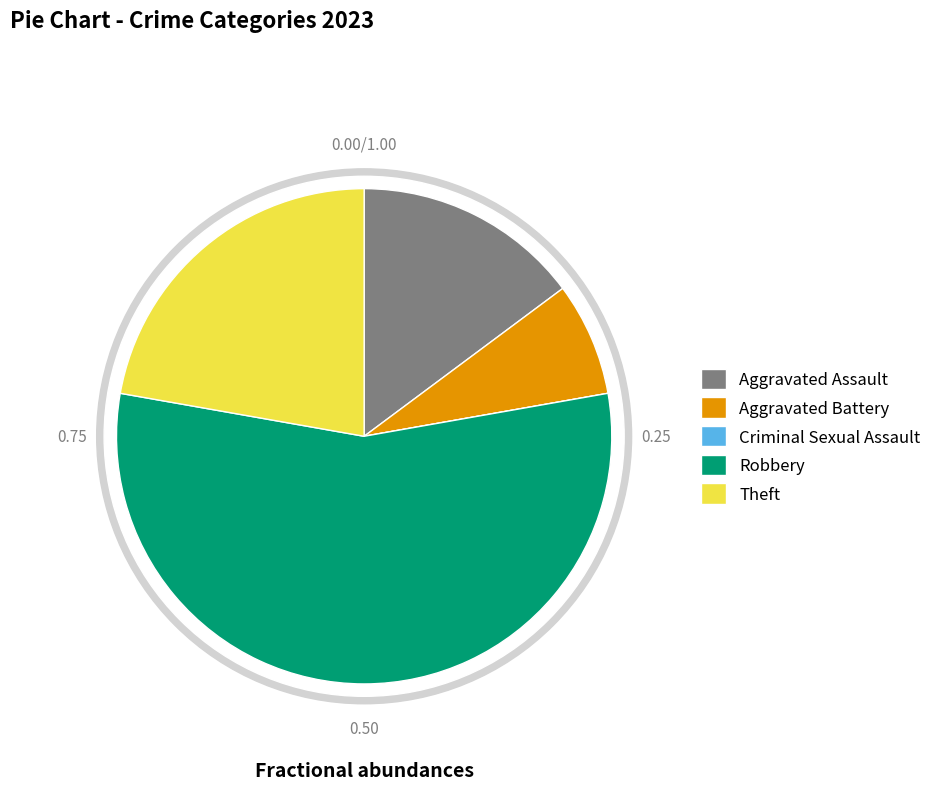

Is there any slice that represents more than half of the pie?

Yes